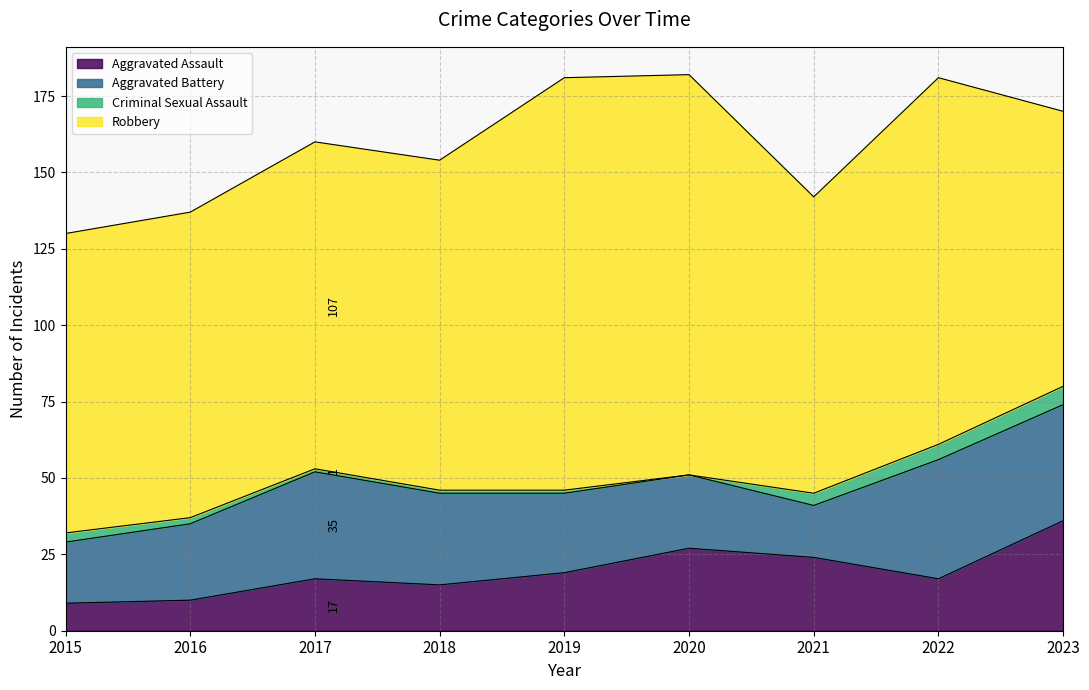

True or false: Robbery and Criminal Sexual Assault intersect in this chart.

False